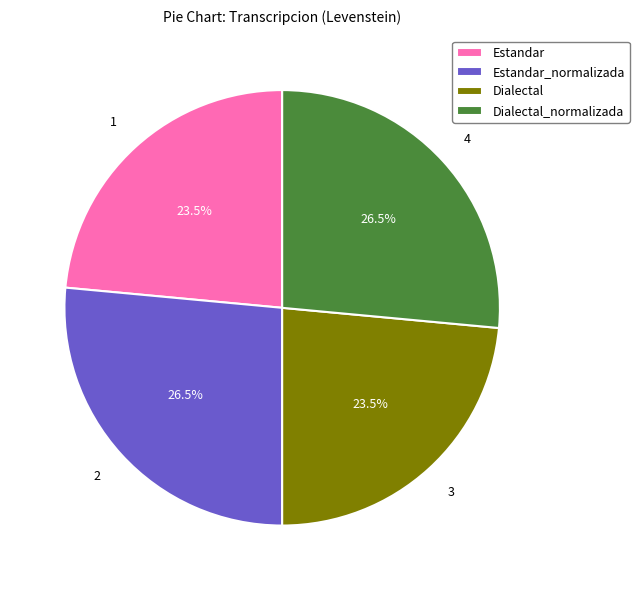

Combined, what portion of the pie is Dialectal and Estandar?

47.0%